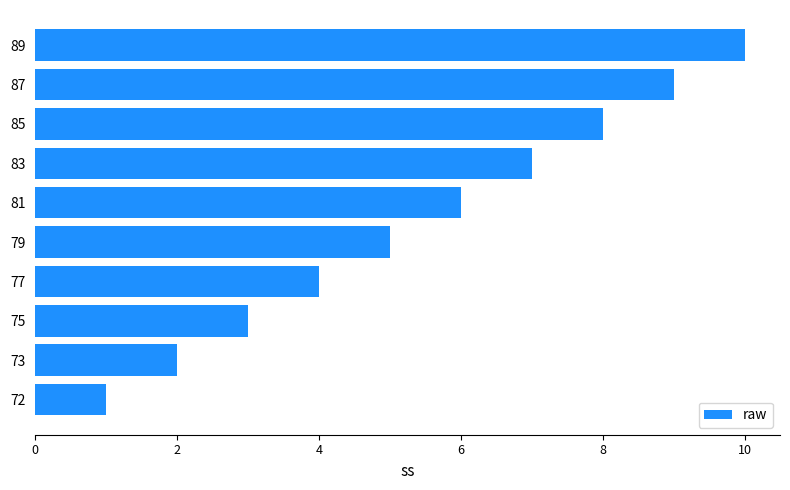

What is the sum of all values?

55